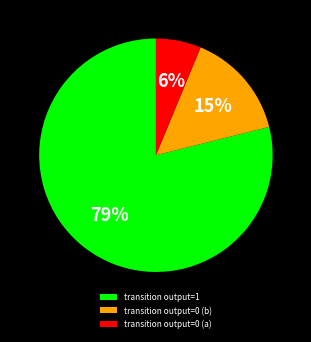

What is the largest slice in the pie chart?

transition output=1